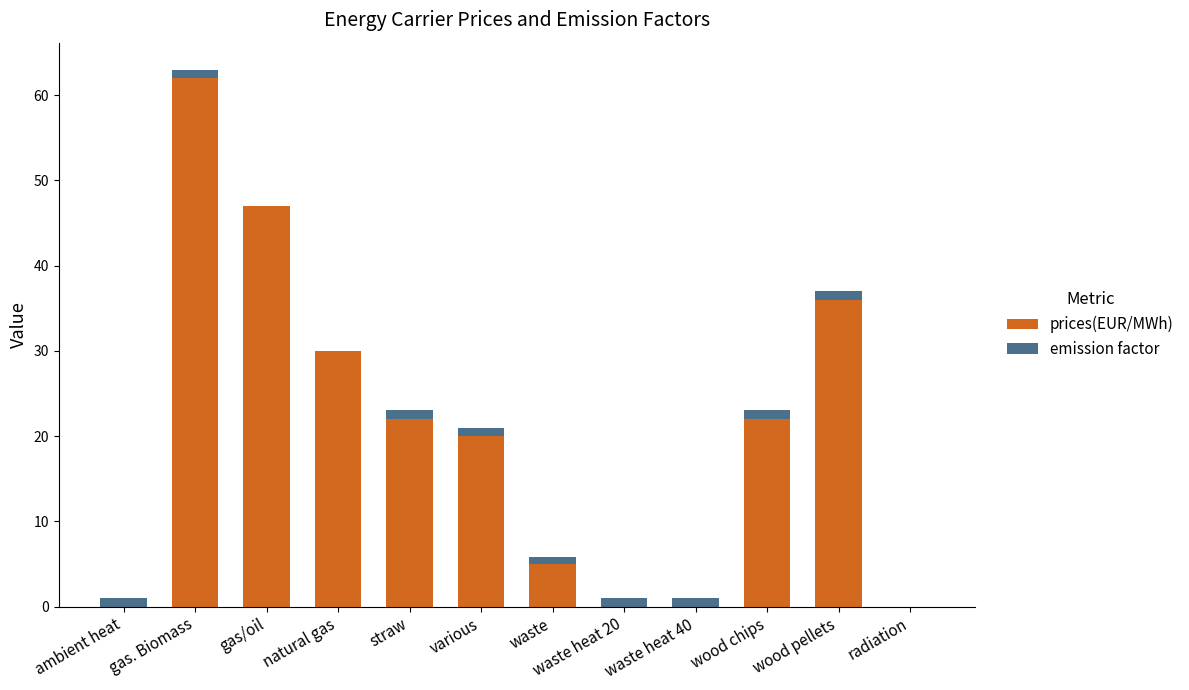

At which category is the sum across all series the highest?

gas. Biomass